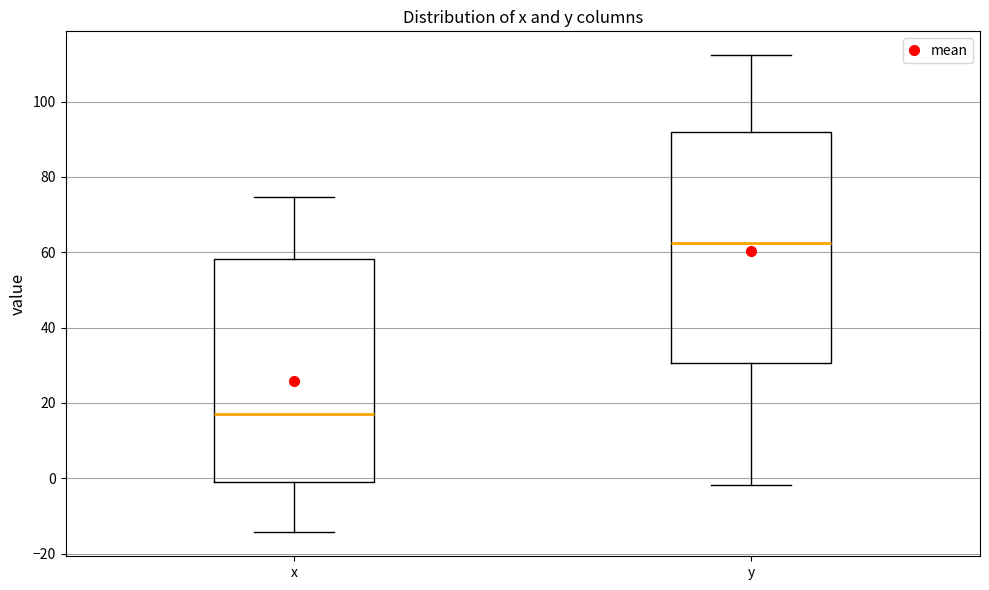

Which box's median line is the highest?

y